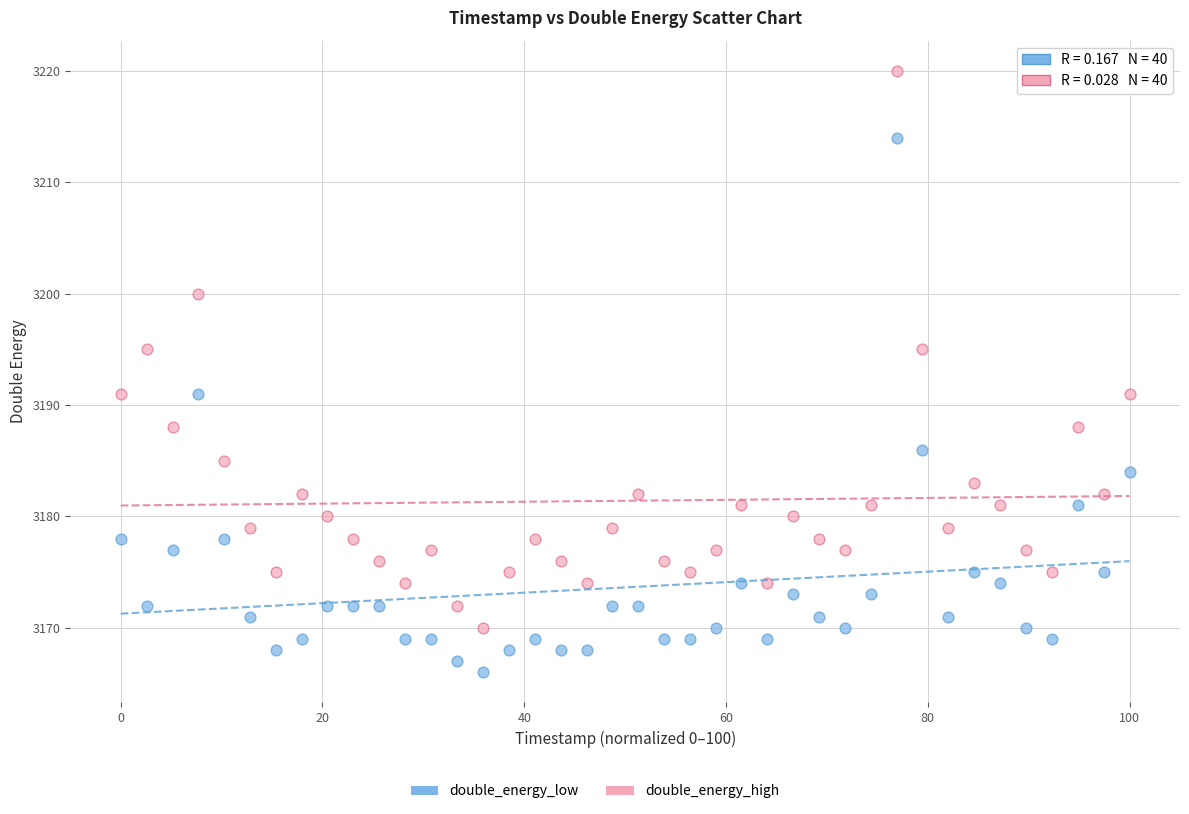

Which series has the widest spread of Y values?

double_energy_high